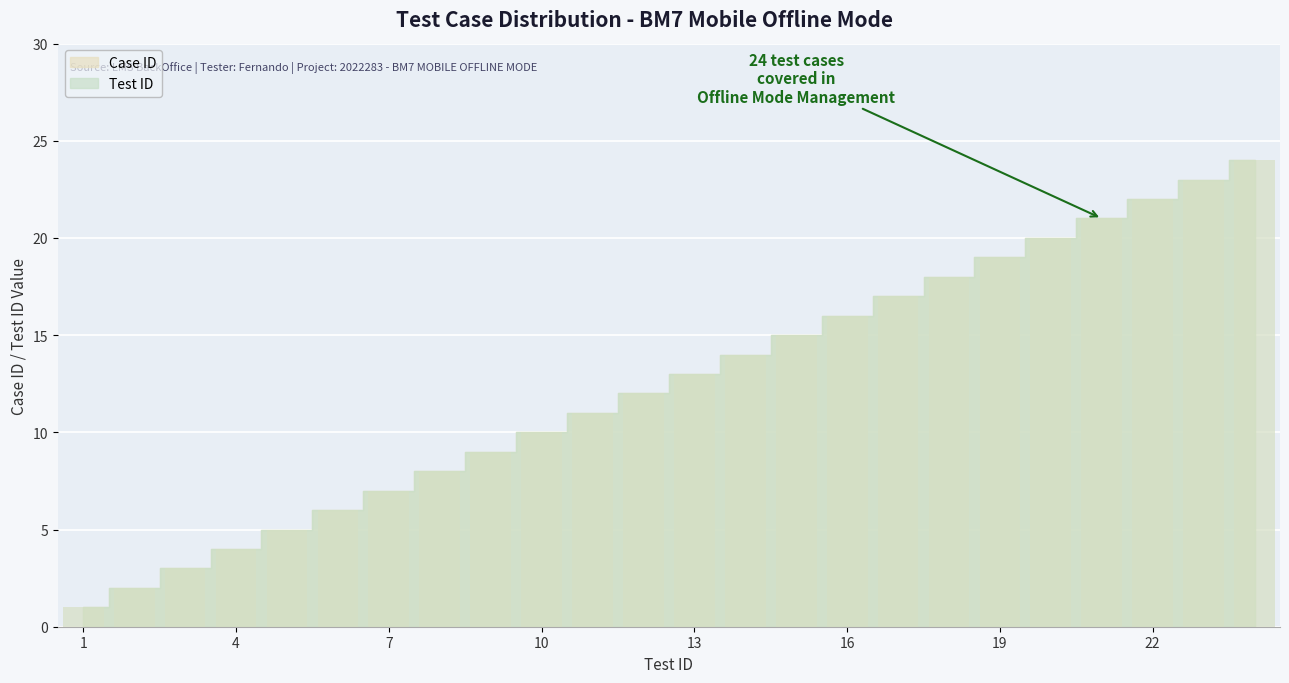

How many data points in Test ID are less than 13?

12